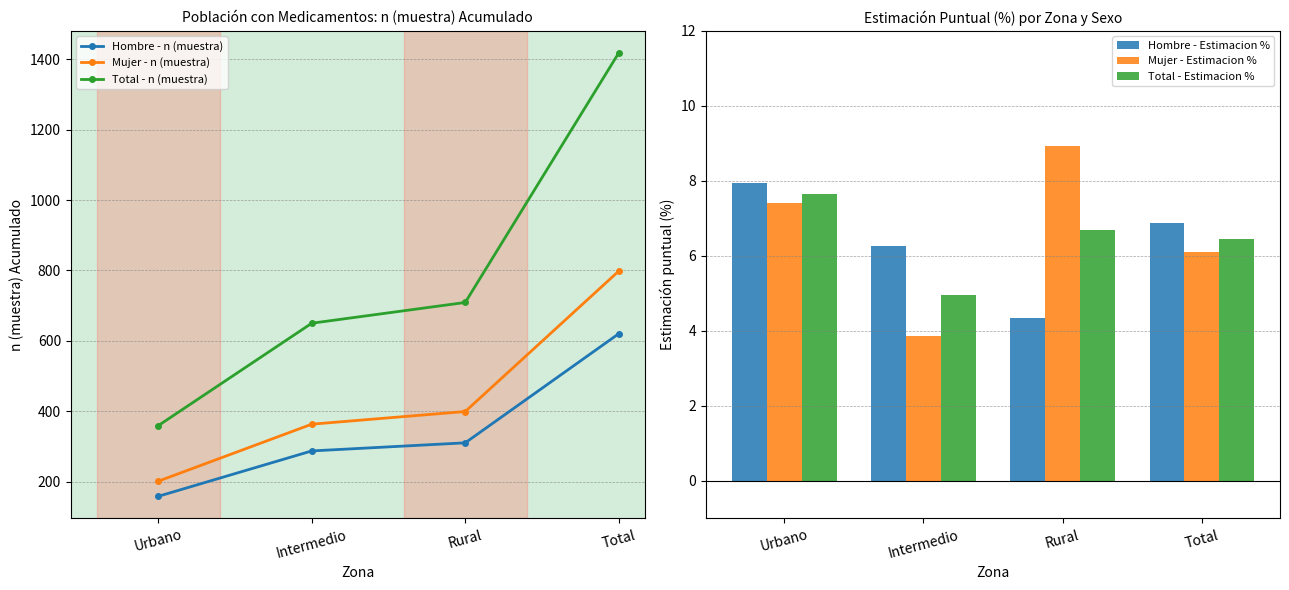

What are all the series names shown in the legend?

Hombre - n (muestra), Mujer - n (muestra), Total - n (muestra), Hombre - Estimacion %, Mujer - Estimacion %, Total - Estimacion %